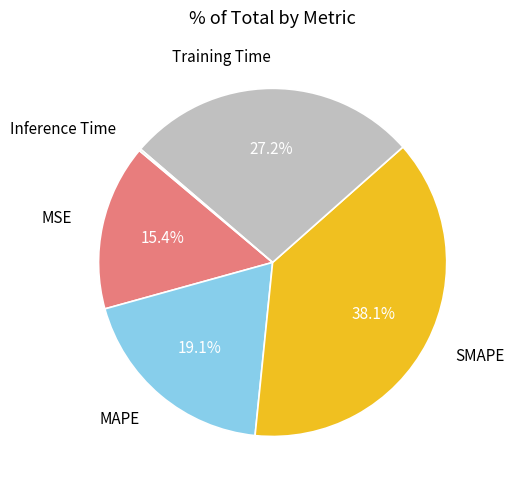

What percentage is the MAPE slice, to the nearest percent?

19%